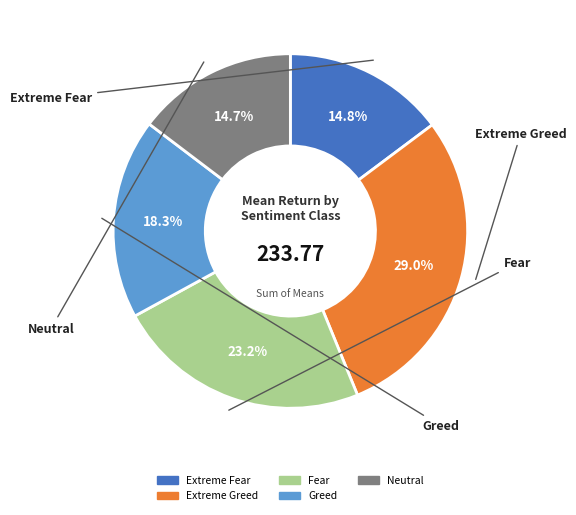

What is the largest slice in the pie chart?

Extreme Greed